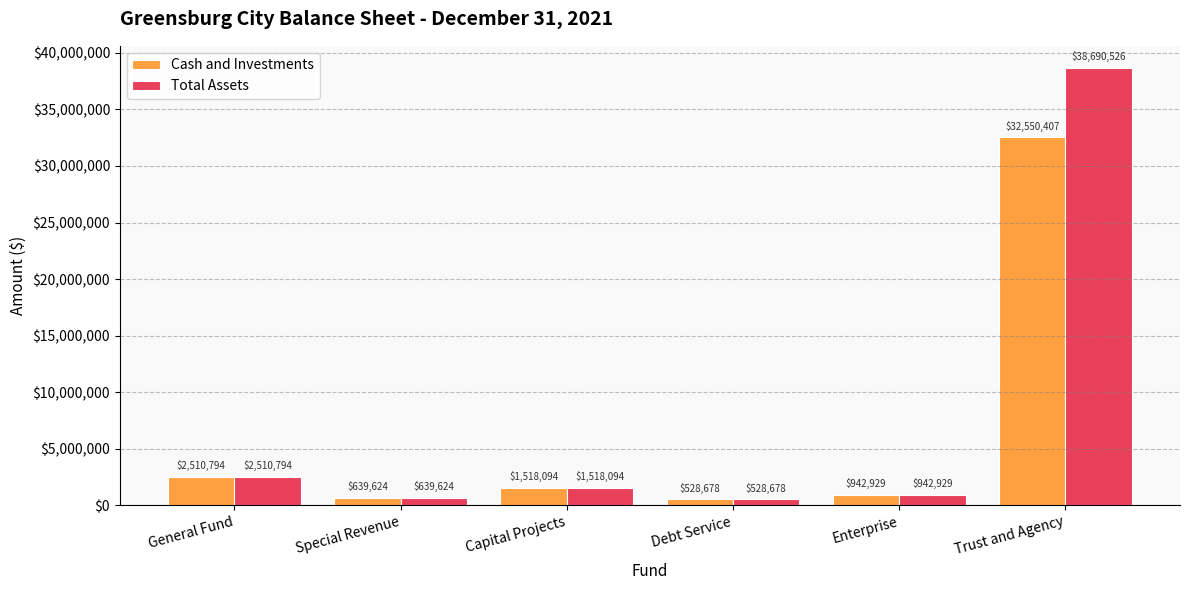

What is the average value of the Cash and Investments series?

6448421